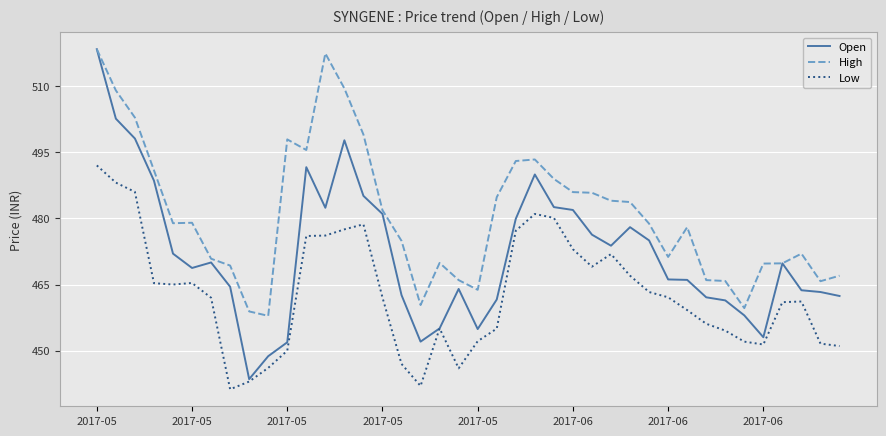

What is the lowest value of the Open series?

443.6